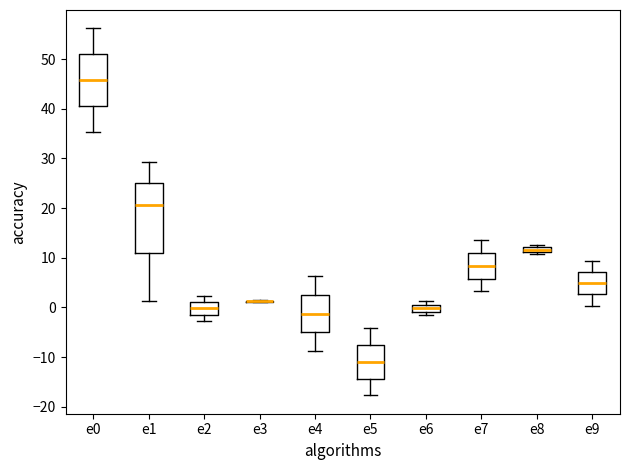

Where is the upper edge of the box for e6 on the y-axis? The values are not printed on the chart, so give them approximately, as read against the axis.

1